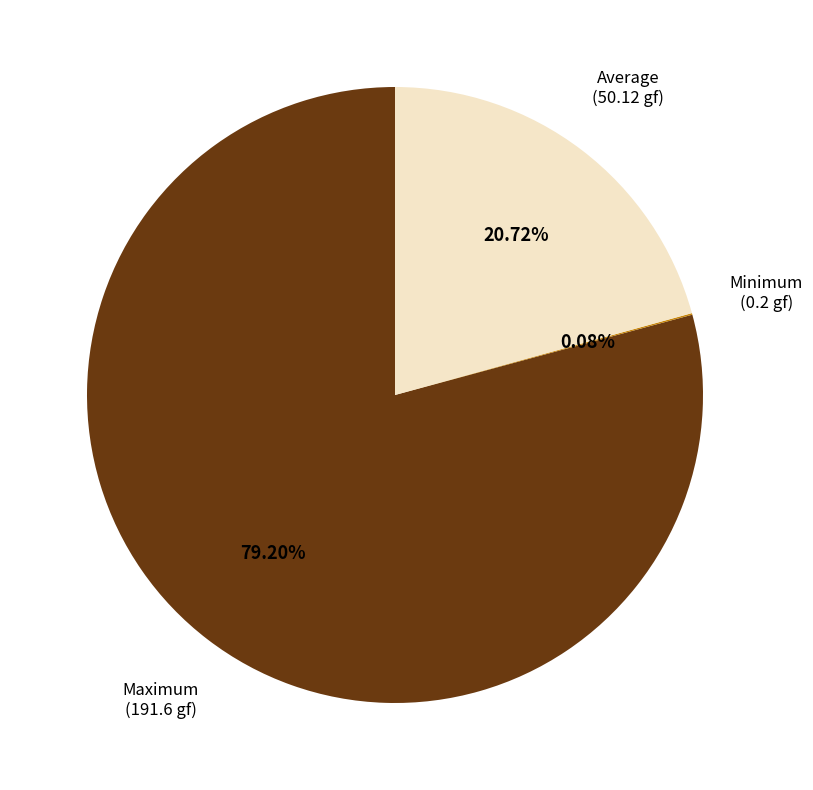

What is the largest slice in the pie chart?

Maximum